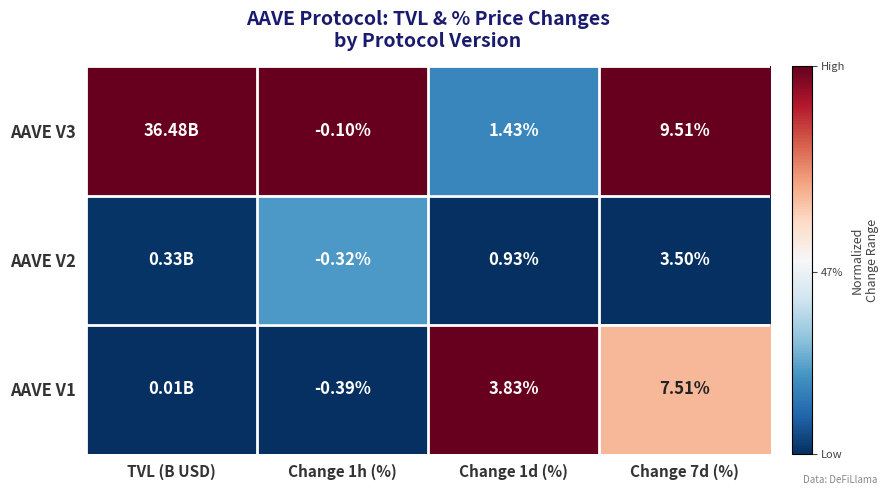

Is the value of AAVE V2 at Change 1d (%) greater than the value of AAVE V3 at Change 1h (%)?

Yes